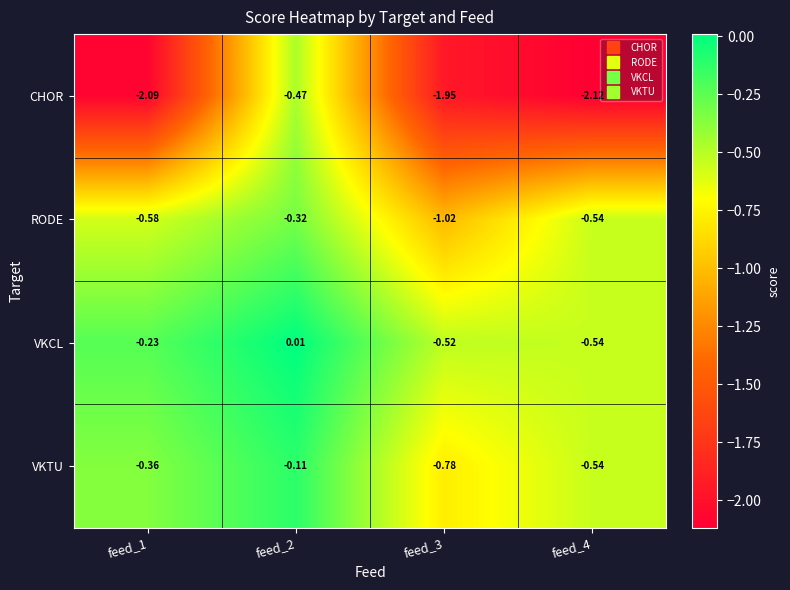

Which series has the largest total across all categories?

VKCL